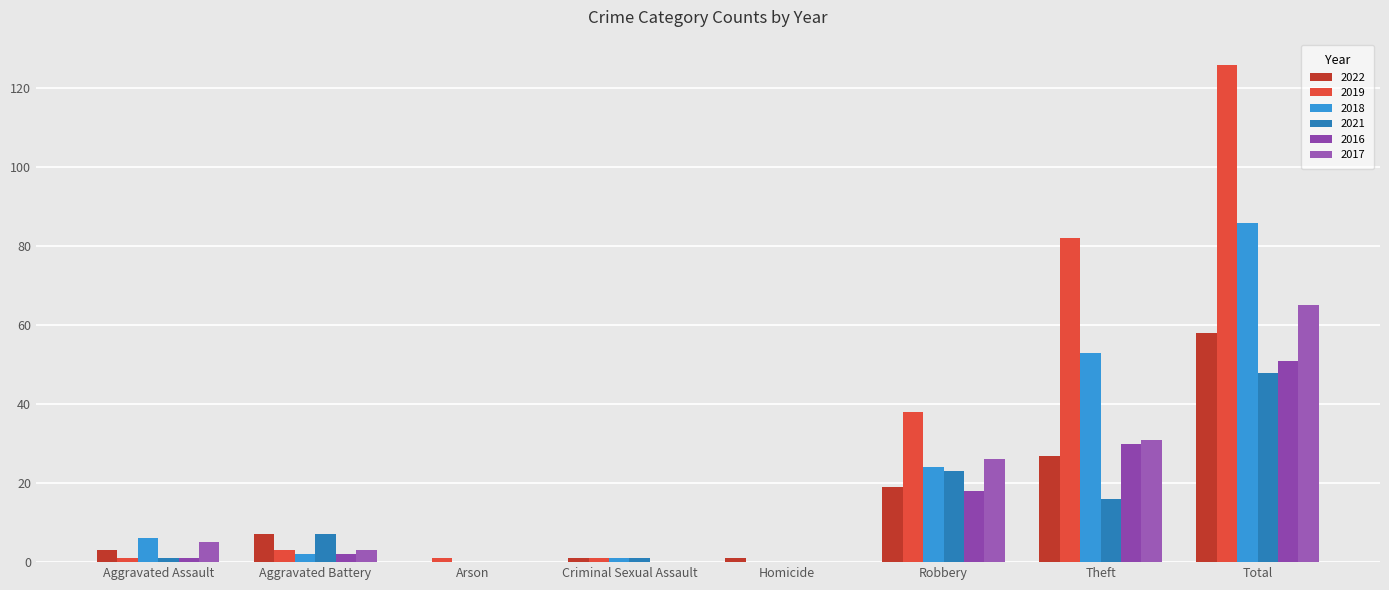

Reading left to right, extract all data points from this chart.

2022: Aggravated Assault=3	Aggravated Battery=7	Arson=0	Criminal Sexual Assault=1	Homicide=1	Robbery=19	Theft=27	Total=58
2019: Aggravated Assault=1	Aggravated Battery=3	Arson=1	Criminal Sexual Assault=1	Homicide=0	Robbery=38	Theft=82	Total=126
2018: Aggravated Assault=6	Aggravated Battery=2	Arson=0	Criminal Sexual Assault=1	Homicide=0	Robbery=24	Theft=53	Total=86
2021: Aggravated Assault=1	Aggravated Battery=7	Arson=0	Criminal Sexual Assault=1	Homicide=0	Robbery=23	Theft=16	Total=48
2016: Aggravated Assault=1	Aggravated Battery=2	Arson=0	Criminal Sexual Assault=0	Homicide=0	Robbery=18	Theft=30	Total=51
2017: Aggravated Assault=5	Aggravated Battery=3	Arson=0	Criminal Sexual Assault=0	Homicide=0	Robbery=26	Theft=31	Total=65